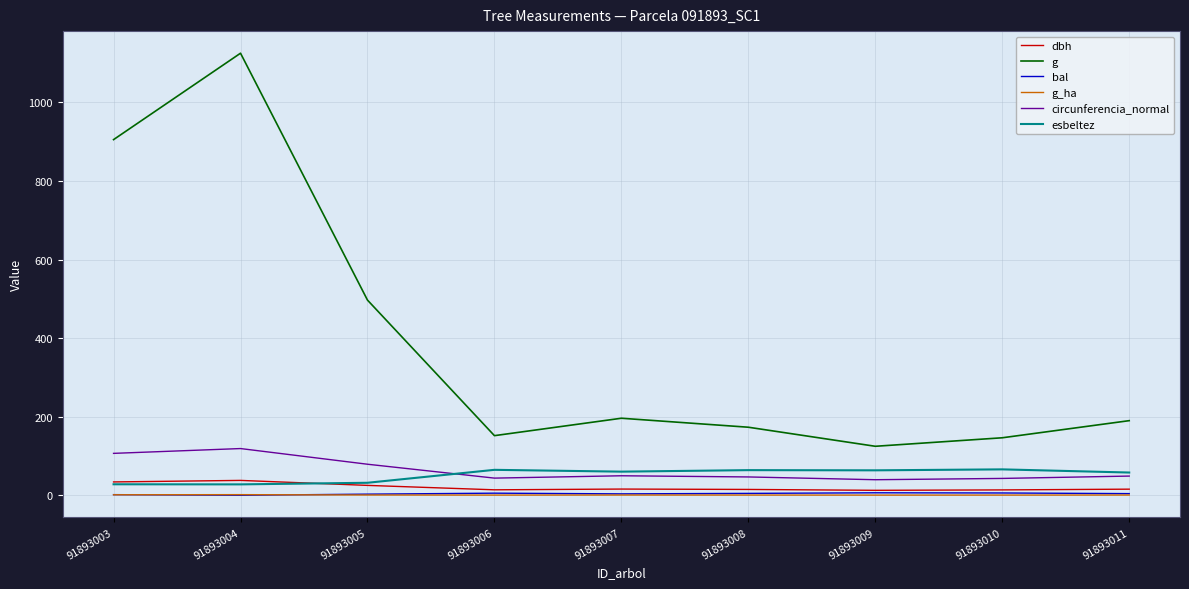

Does the chart have visible grid lines?

Yes